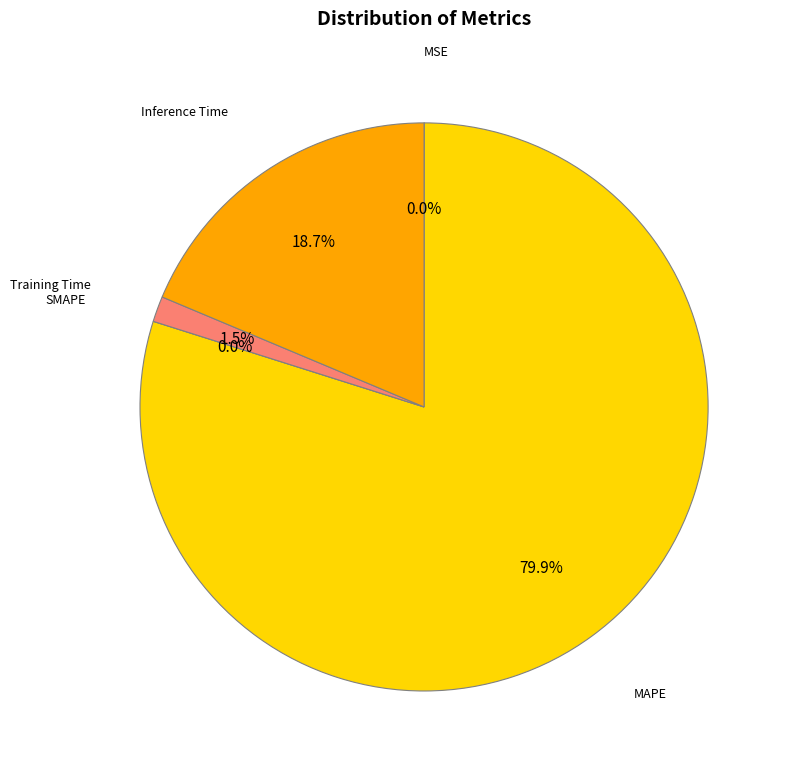

Which category has the smallest portion of the pie?

SMAPE